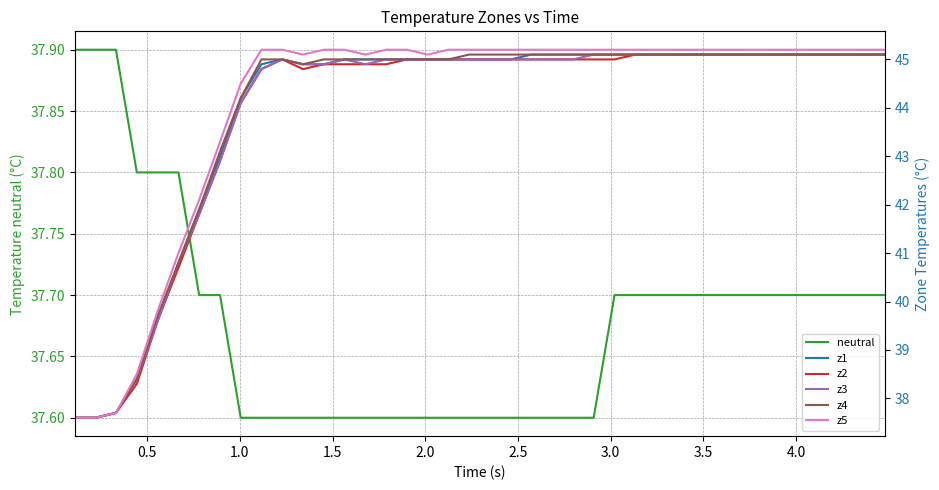

What is the minimum value for neutral?

37.6